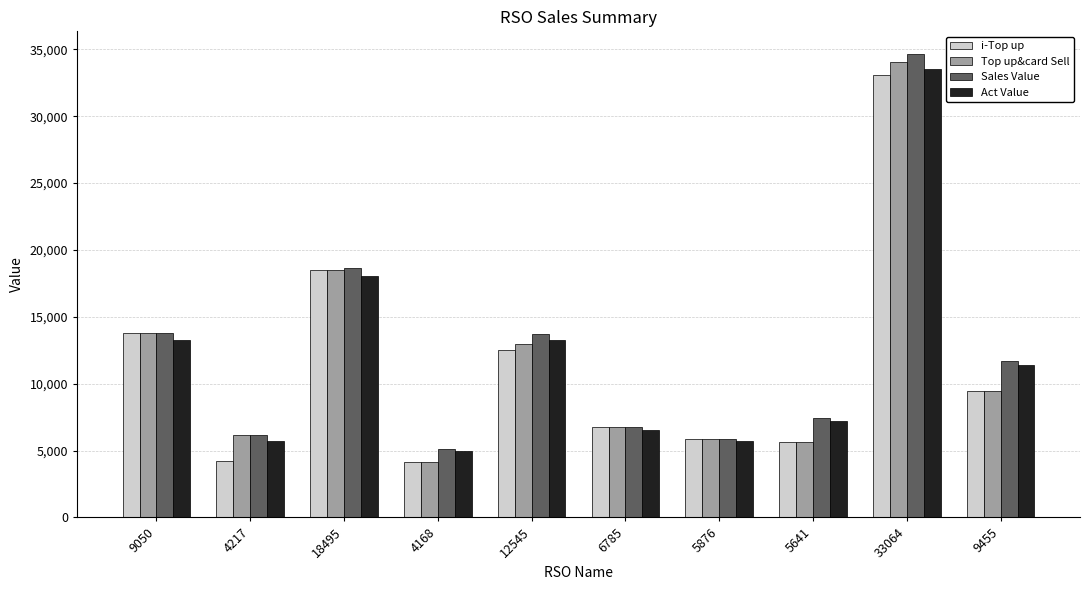

Which series has the largest range (max minus min)?

Top up&card Sell